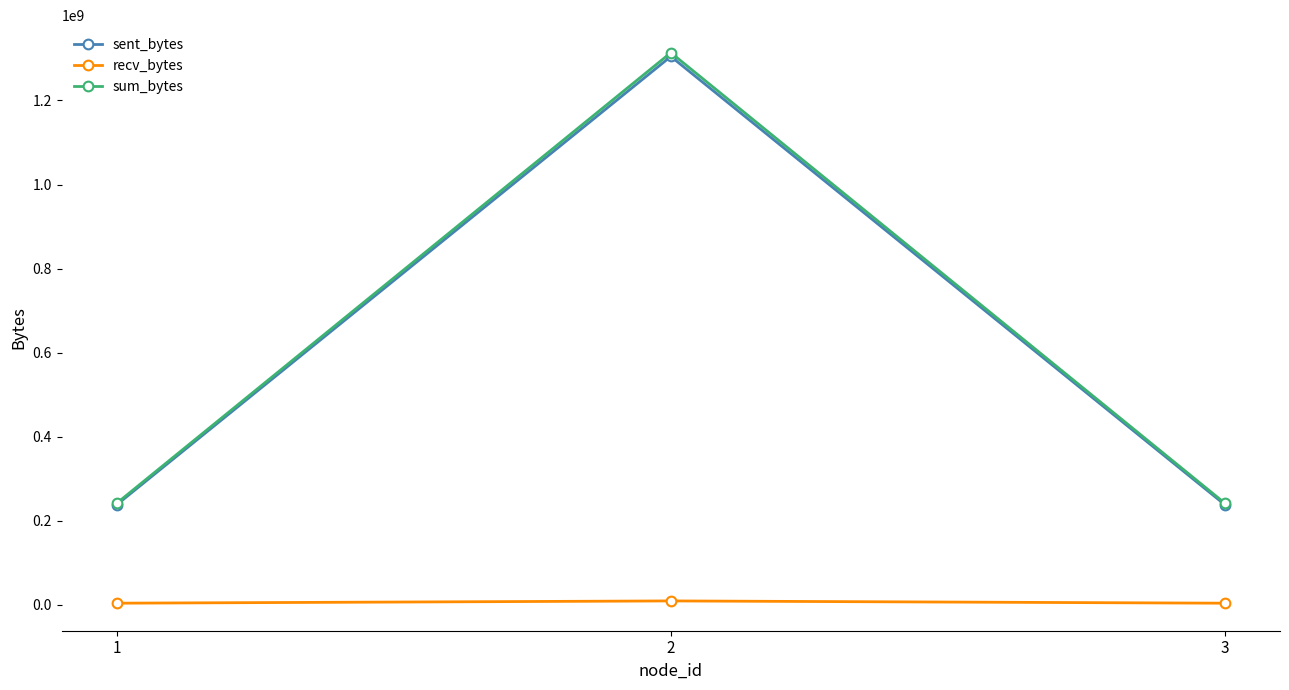

The value of sum_bytes at 1 is 168330960. True or false?

False